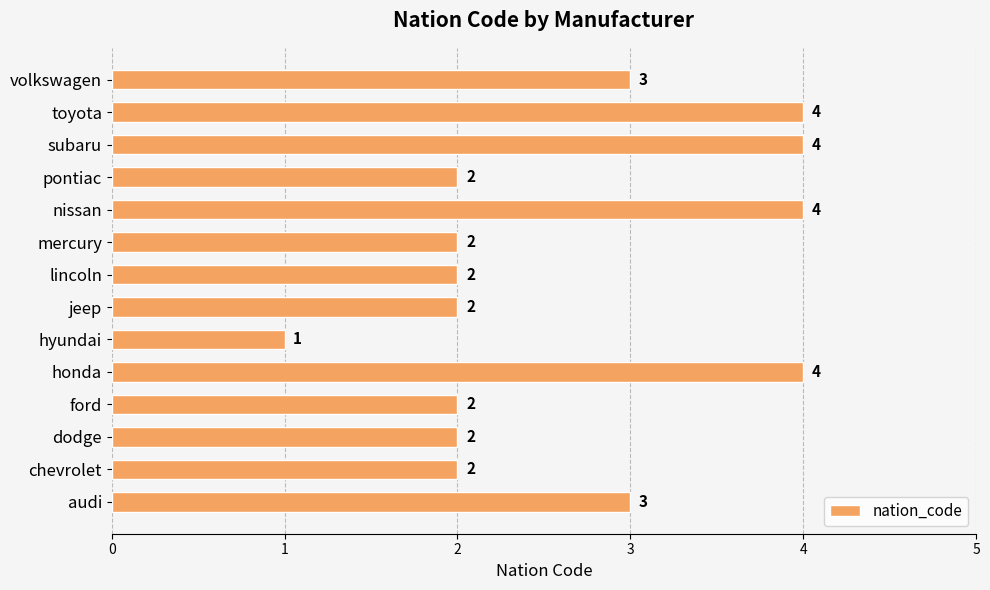

What is the average value?

3